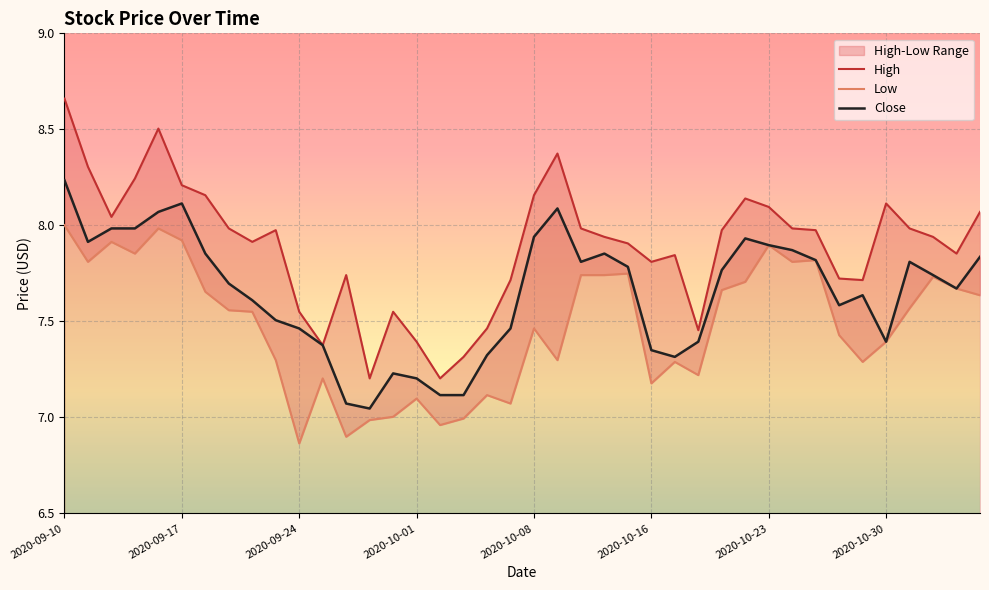

The value of Low at 31 is 7.8. True or false?

True